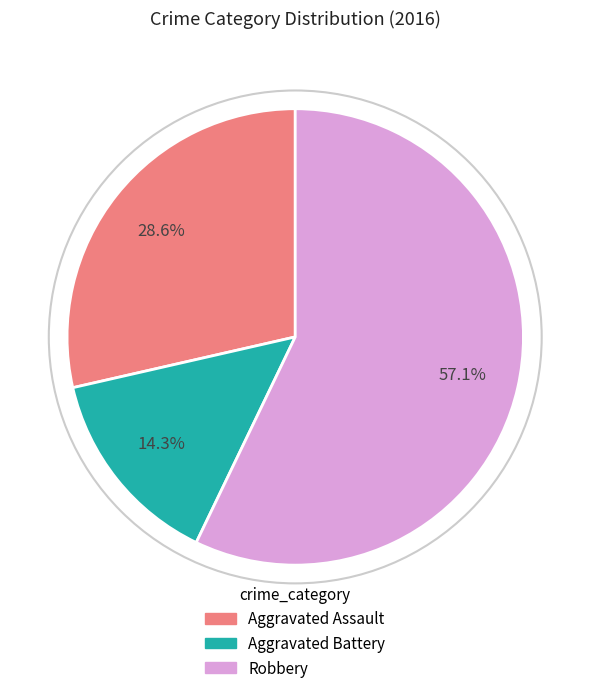

Is there any slice that represents more than half of the pie?

Yes